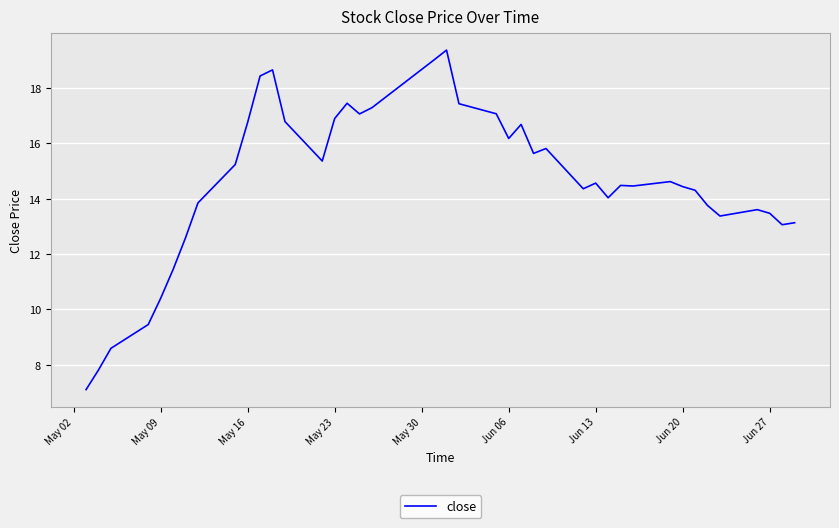

What is the difference between the maximum and minimum values?

12.3